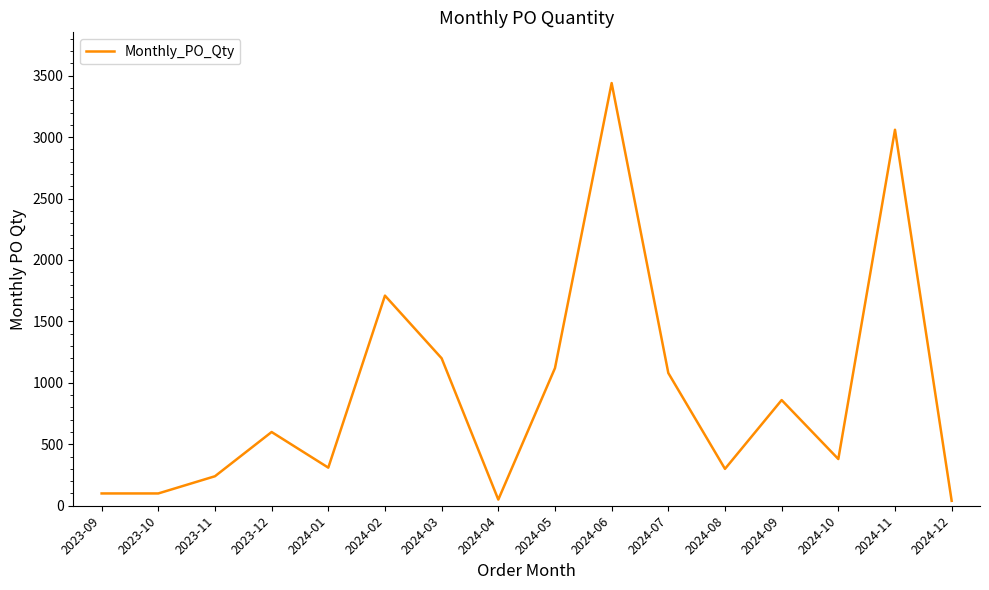

Where is the data nearest to the value 1740?

2024-02